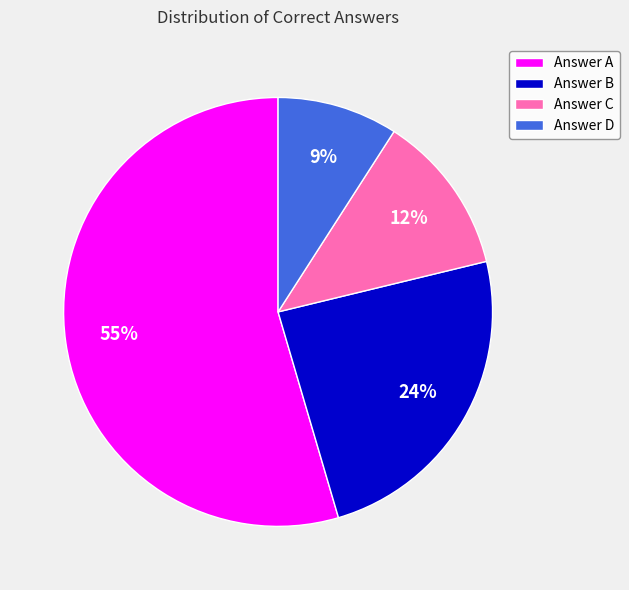

To the nearest percent, what portion does Answer D represent?

9%